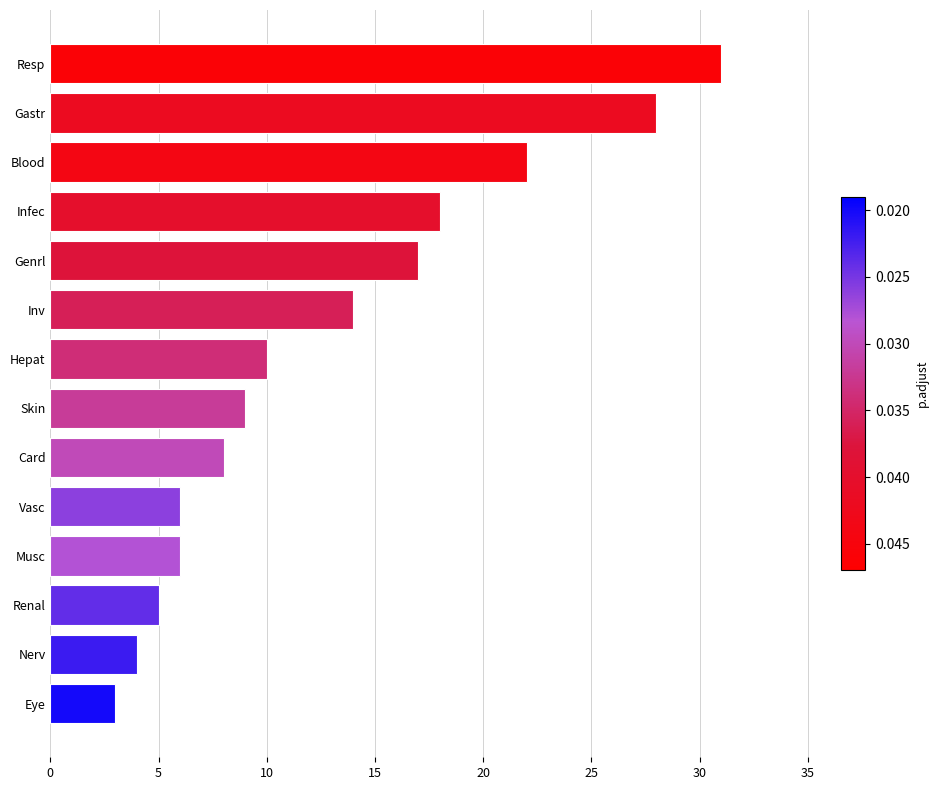

Is it true that the value at Eye is 3?

True